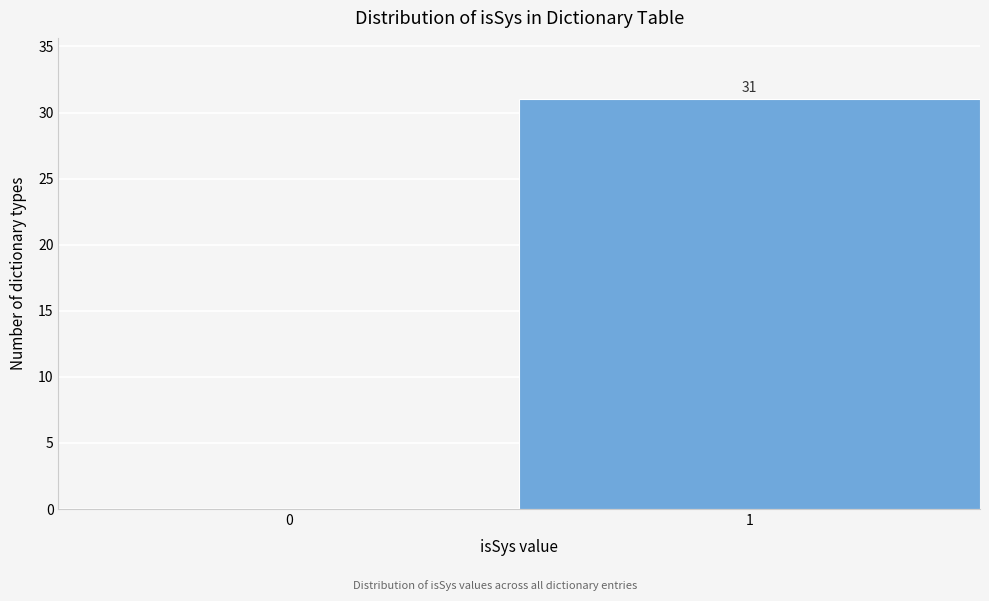

Reading left to right, what are all the values shown in this chart?

0=0	1=31